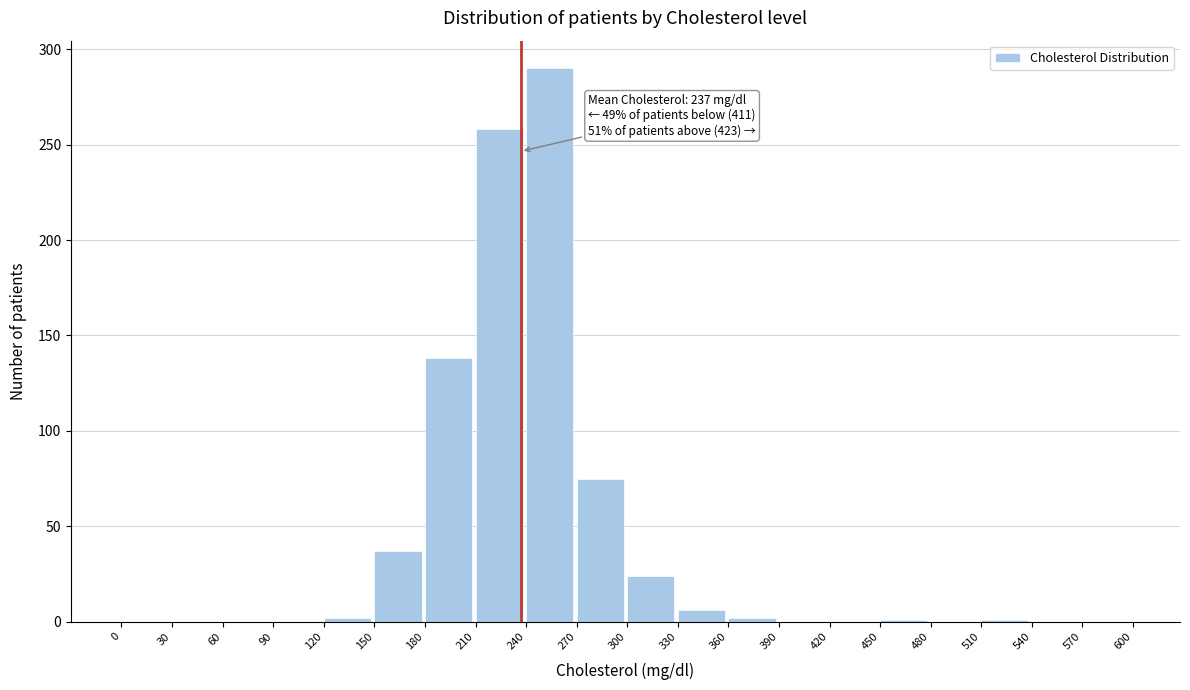

Over which range of the x-axis is the bar tallest?

240 to 270